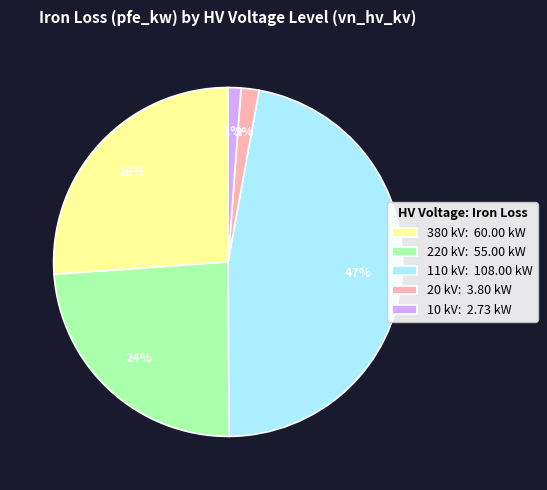

To the nearest percent, what is the difference between the 220 kV: 55.00 kW and 110 kV: 108.00 kW slice percentages?

23%